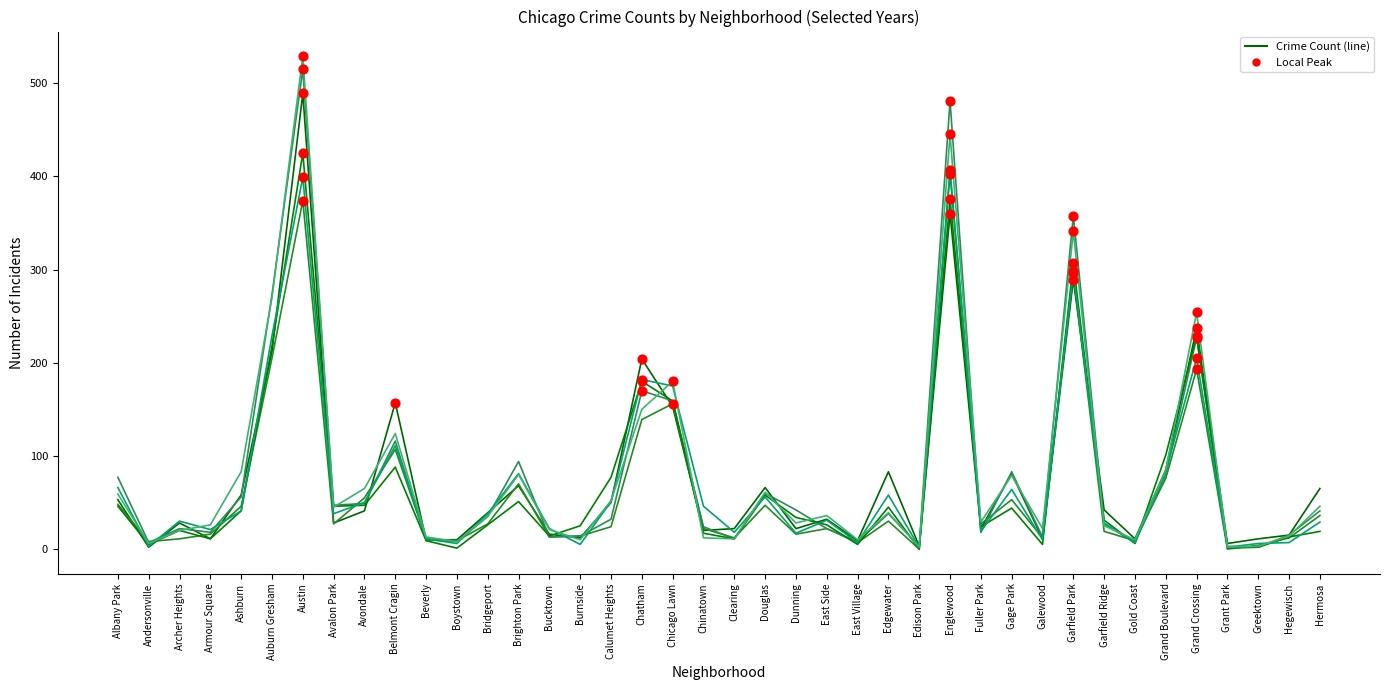

How many lines are shown in the chart?

6